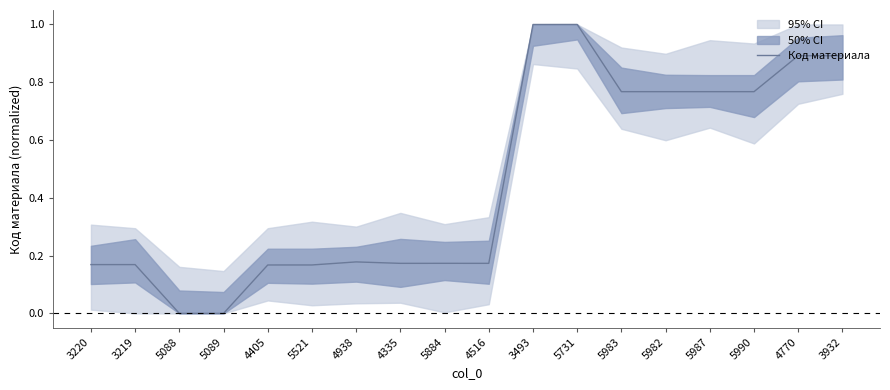

How many lines are shown in the chart?

1